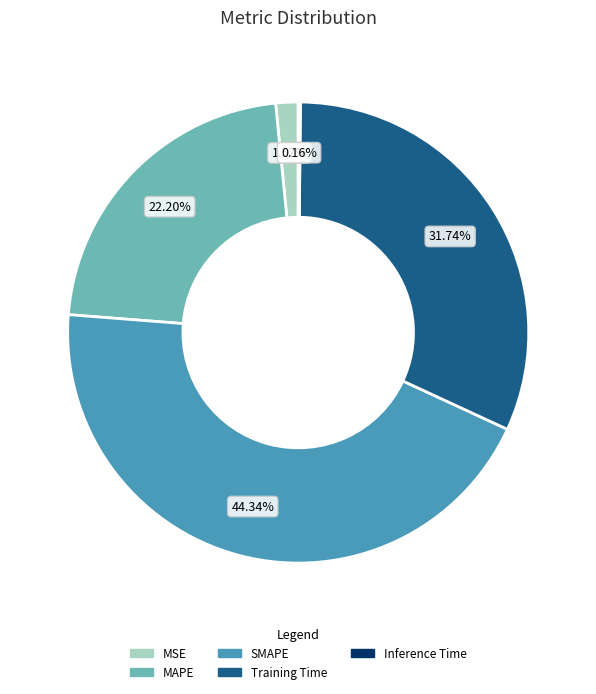

What portion of the pie excludes MSE?

98.4%